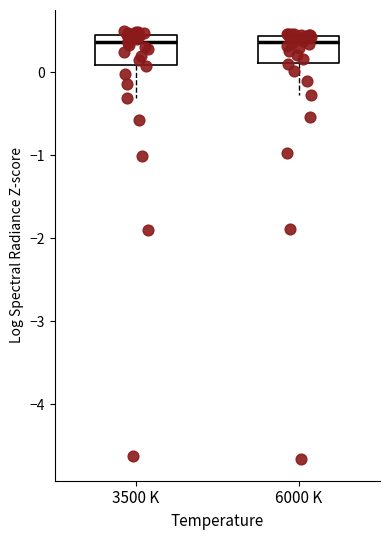

Reading left to right, read every box against the y-axis: the position of its median line, the range the box covers, and the ends of its whiskers. The values are not printed on the chart, so give them approximately, as read against the axis.

3500 K: median 0.4, box 0.1 to 0.5, whiskers -0.3 to 0.5 (just above the box's upper edge)
6000 K: median 0.4 (just below the box's upper edge), box 0.1 to 0.4, whiskers -0.3 to 0.5